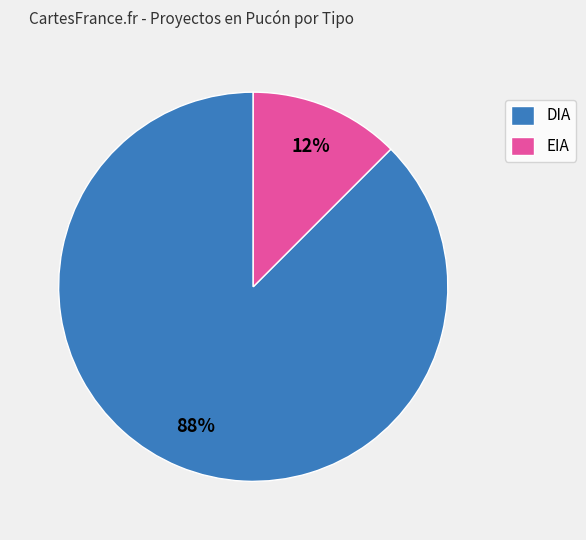

To the nearest percent, what is the combined percentage of EIA and DIA?

100%